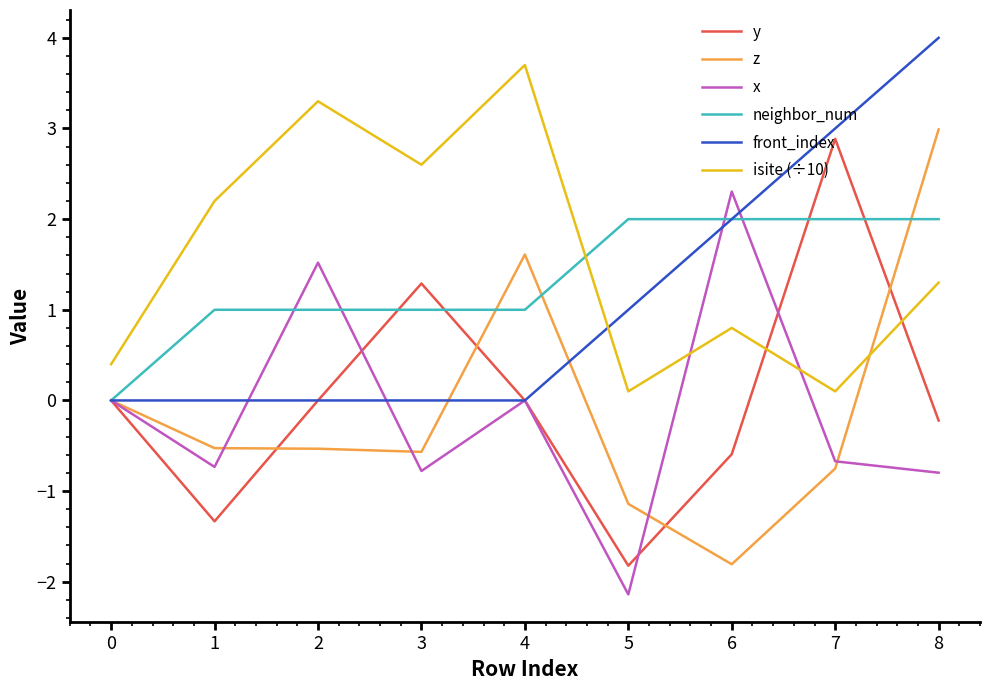

True or false: y has a value of 1.3 at 3.

True